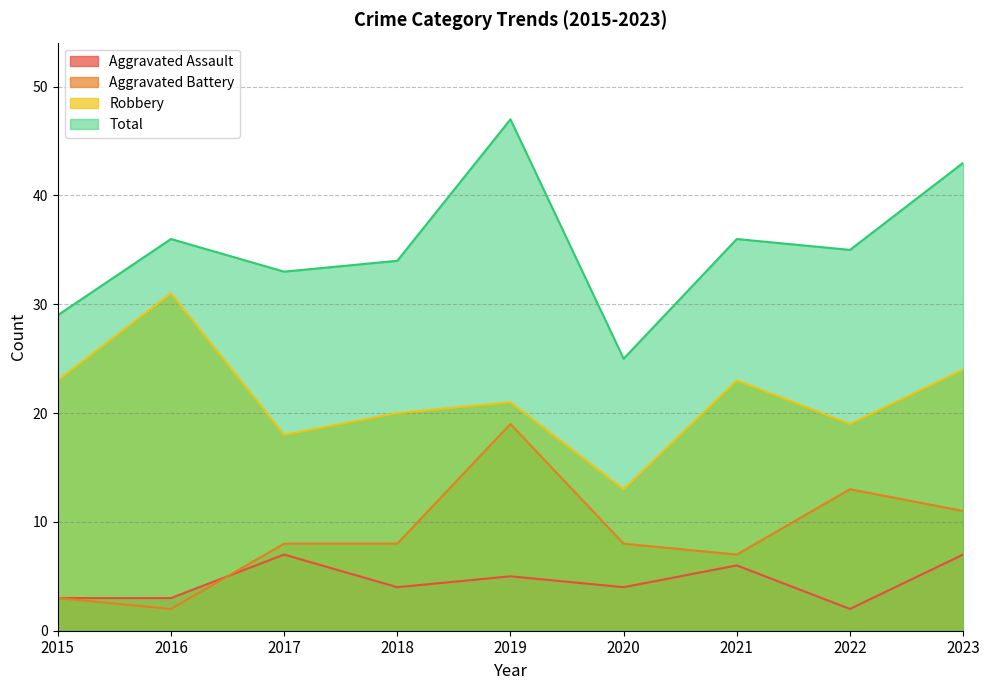

Which label corresponds to the smallest value in the chart?

2022